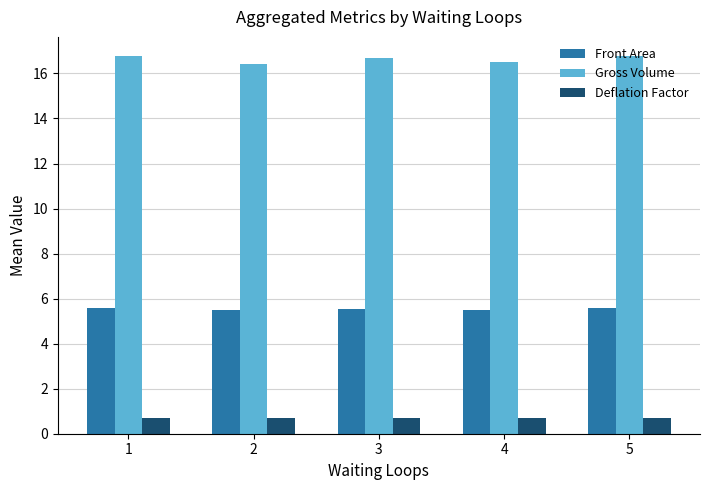

What is the maximum value for Front Area?

5.6